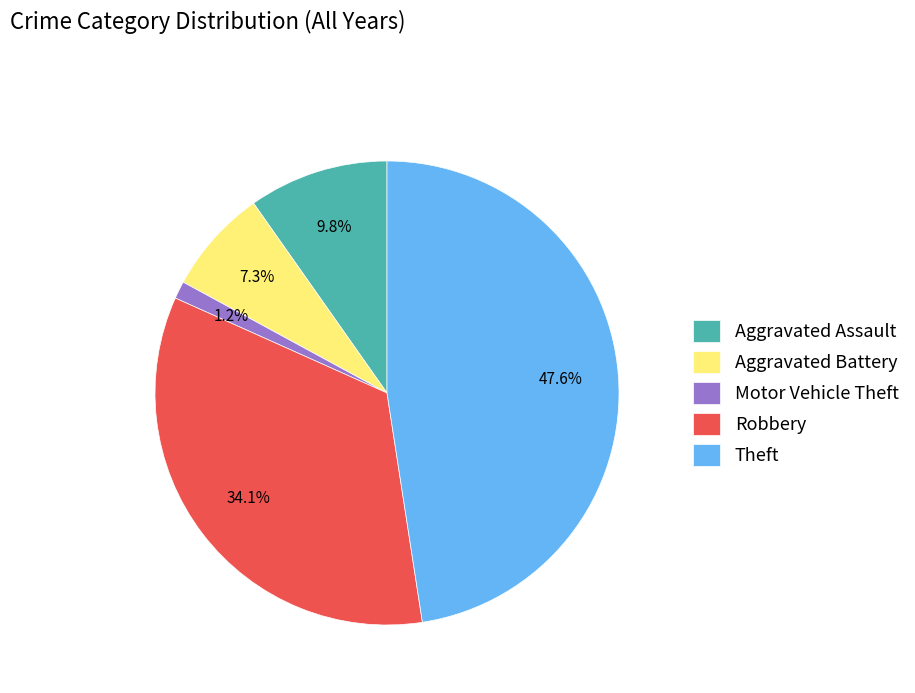

How many segments does this pie chart have?

5